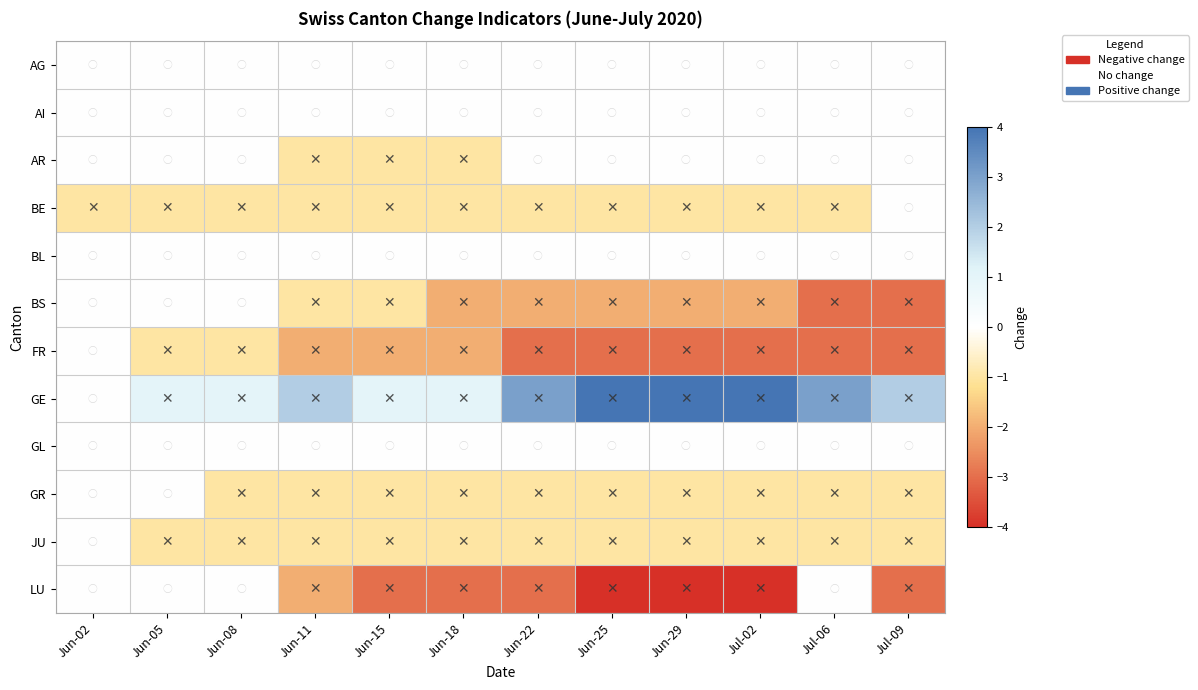

What is the difference between the highest and lowest values at Jun-08?

2